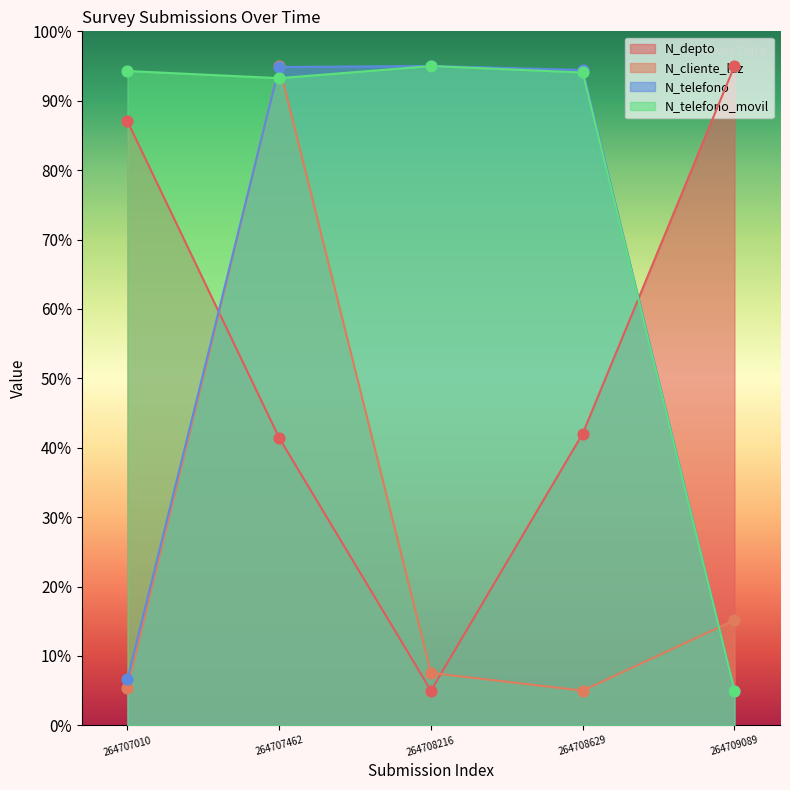

Which series has the largest total across all categories?

N_telefono_movil